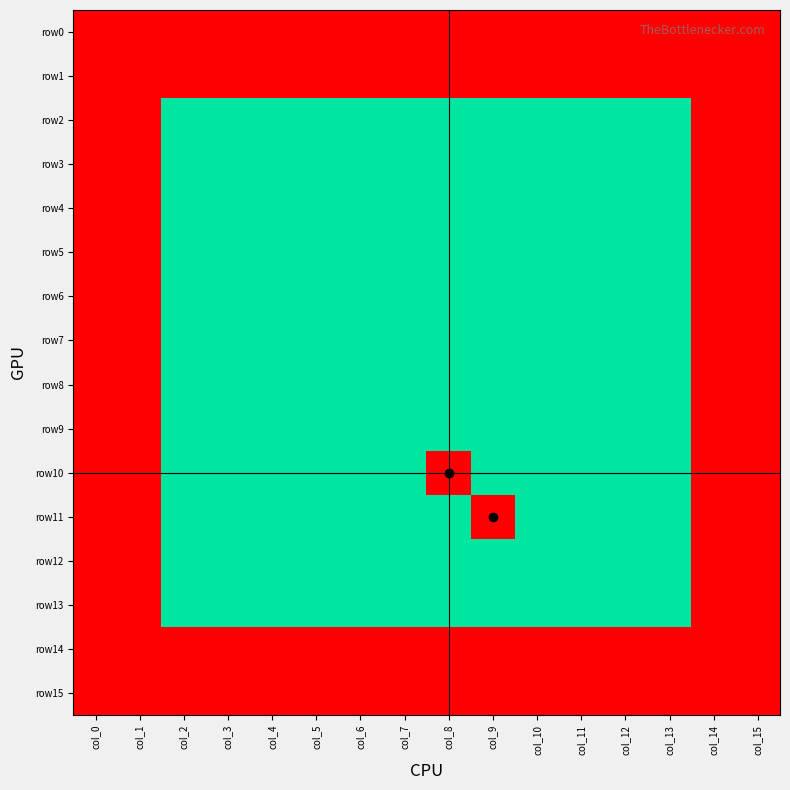

At col_12, list the series in order from smallest to largest.

row2, row3, row4, row5, row6, row7, row8, row9, row10, row11, row12, row13, row0, row1, row14, row15